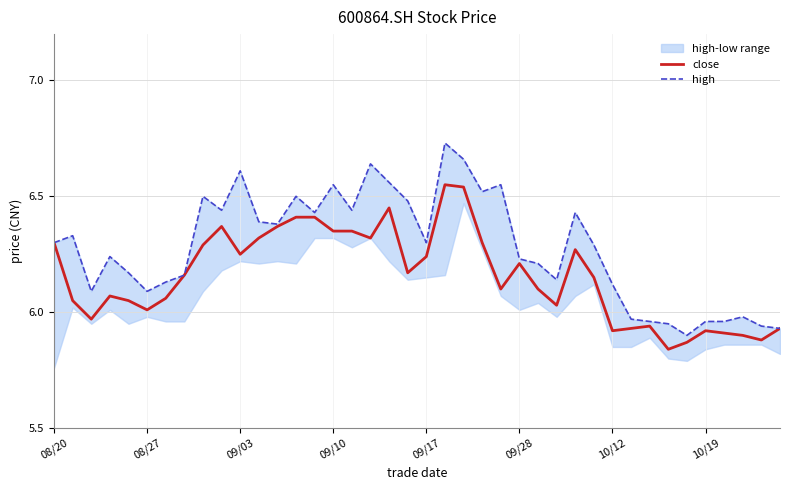

What is the difference between the maximum and second lowest values in the close series?

0.7